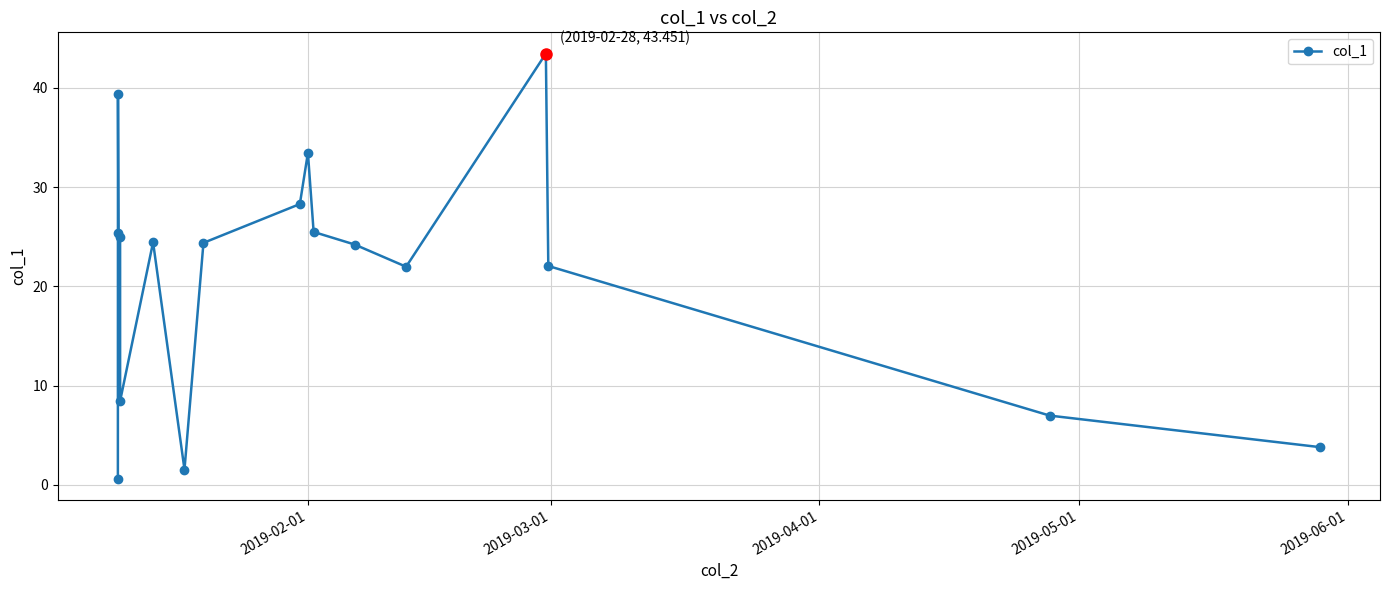

How many values are below 24?

7